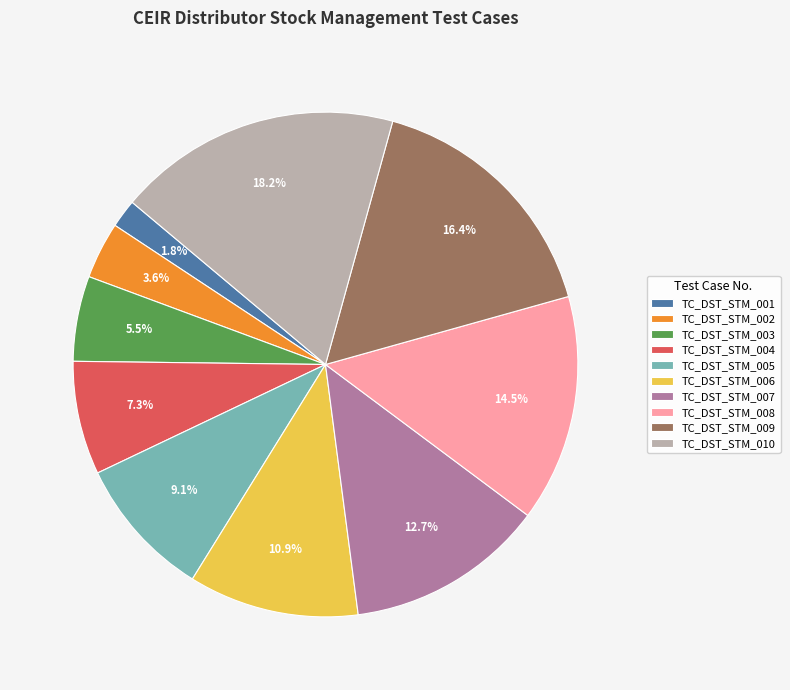

Is there a majority slice in this chart?

No